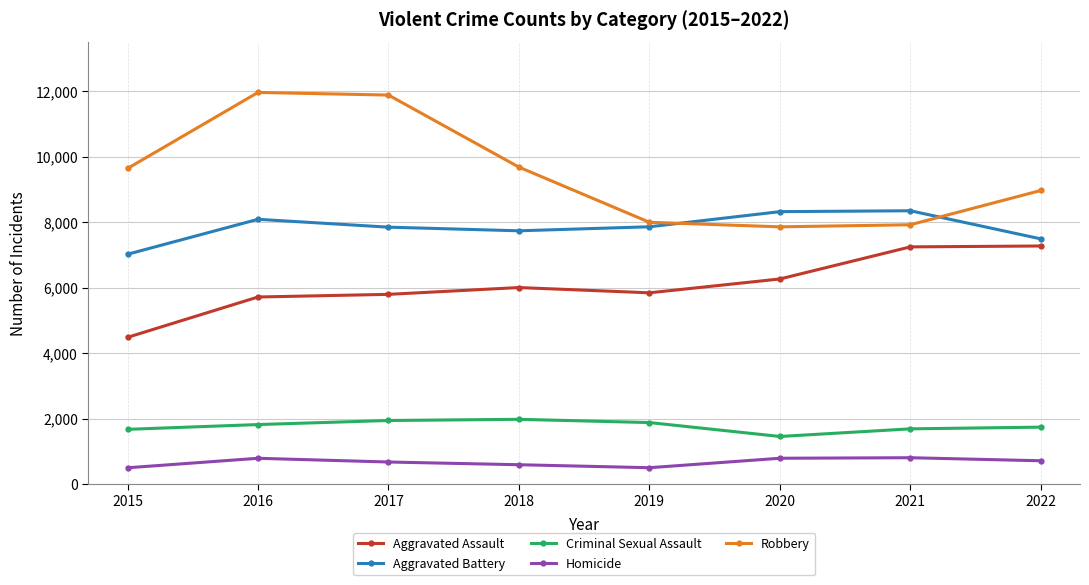

What is the value of the Criminal Sexual Assault point at the 3rd from the left?

1940